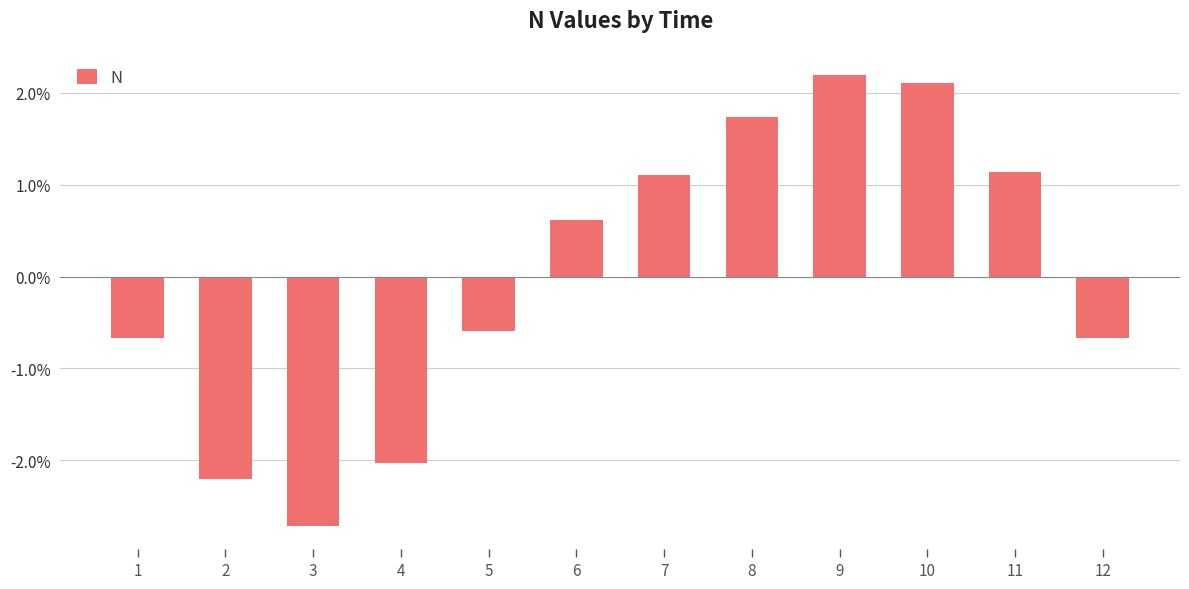

Are the bars horizontal?

No